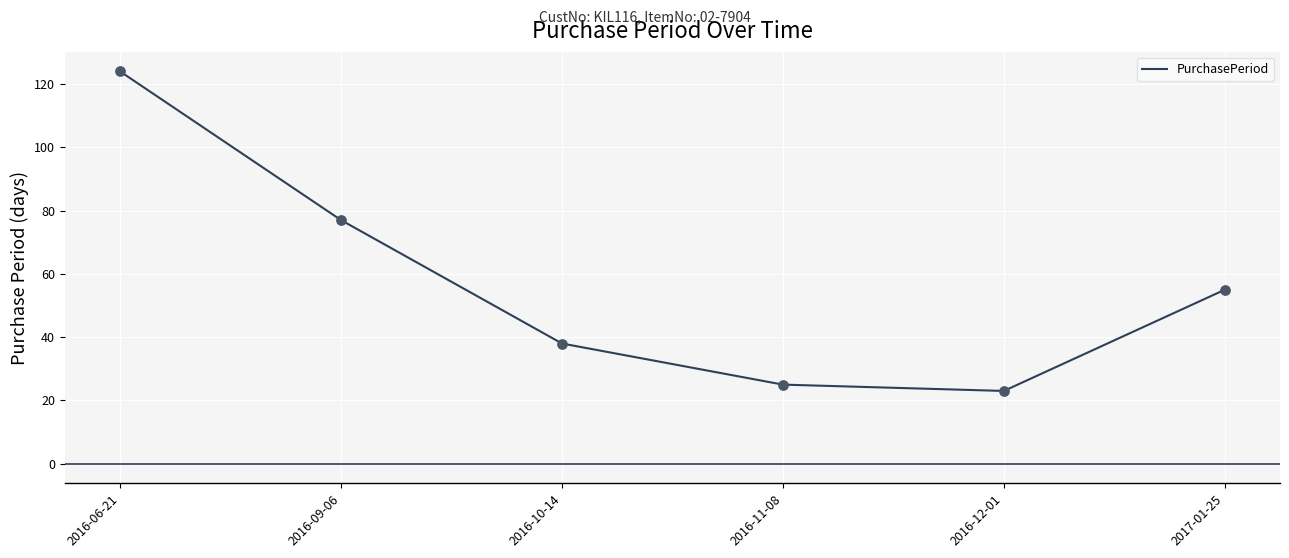

What is the ratio of the value at 2017-01-25 to the value at 2016-09-06?

0.7